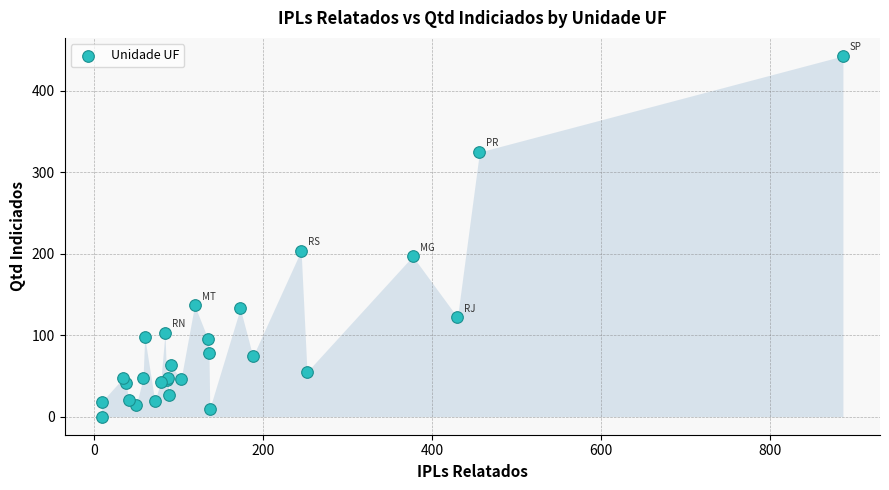

What Y value in the scatter plot is closest to 221?

204